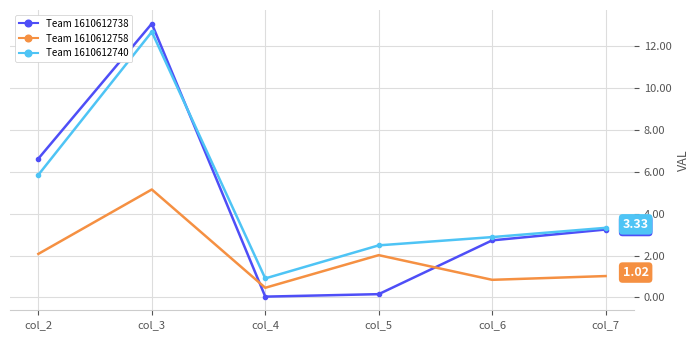

What is the difference between the Team 1610612758 values at col_6 and col_2?

1.2